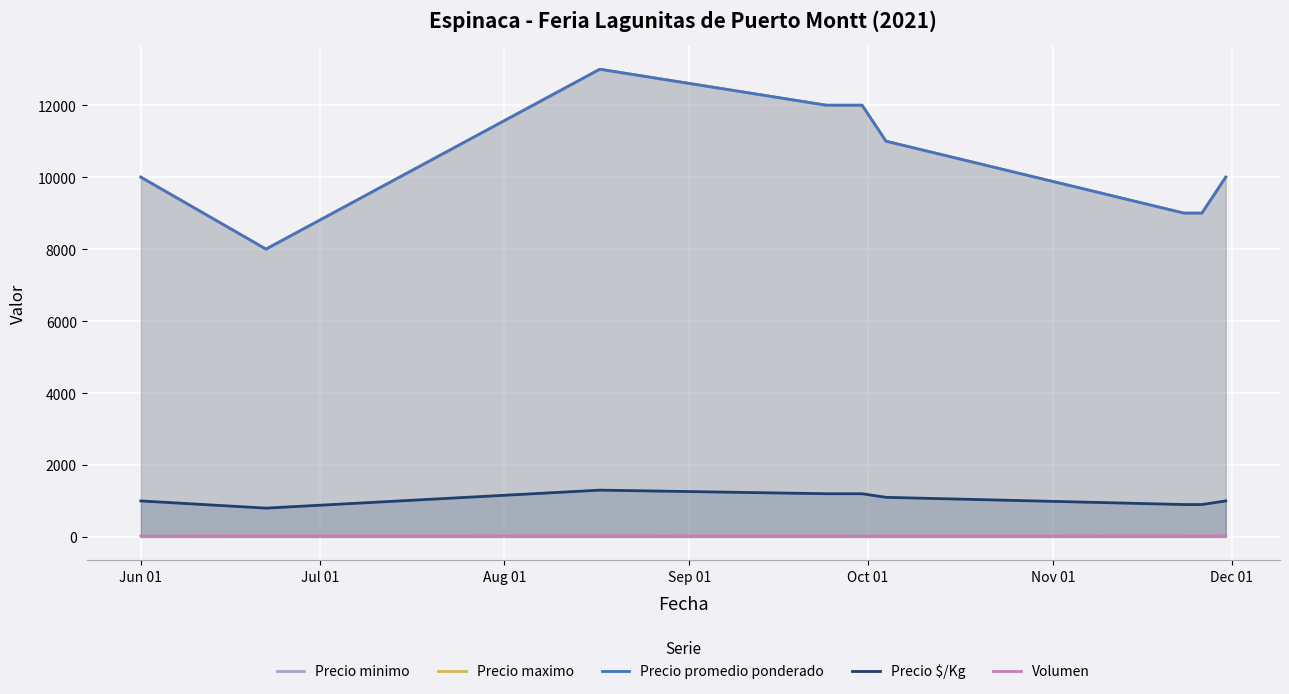

What is the approximate value of Precio $/Kg at Jul 01?

800